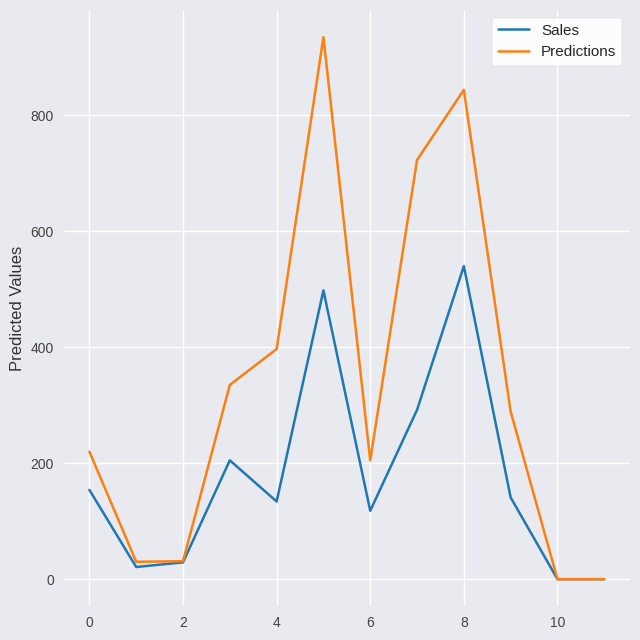

Rank the series by their average value, from highest to lowest.

Predictions, Sales